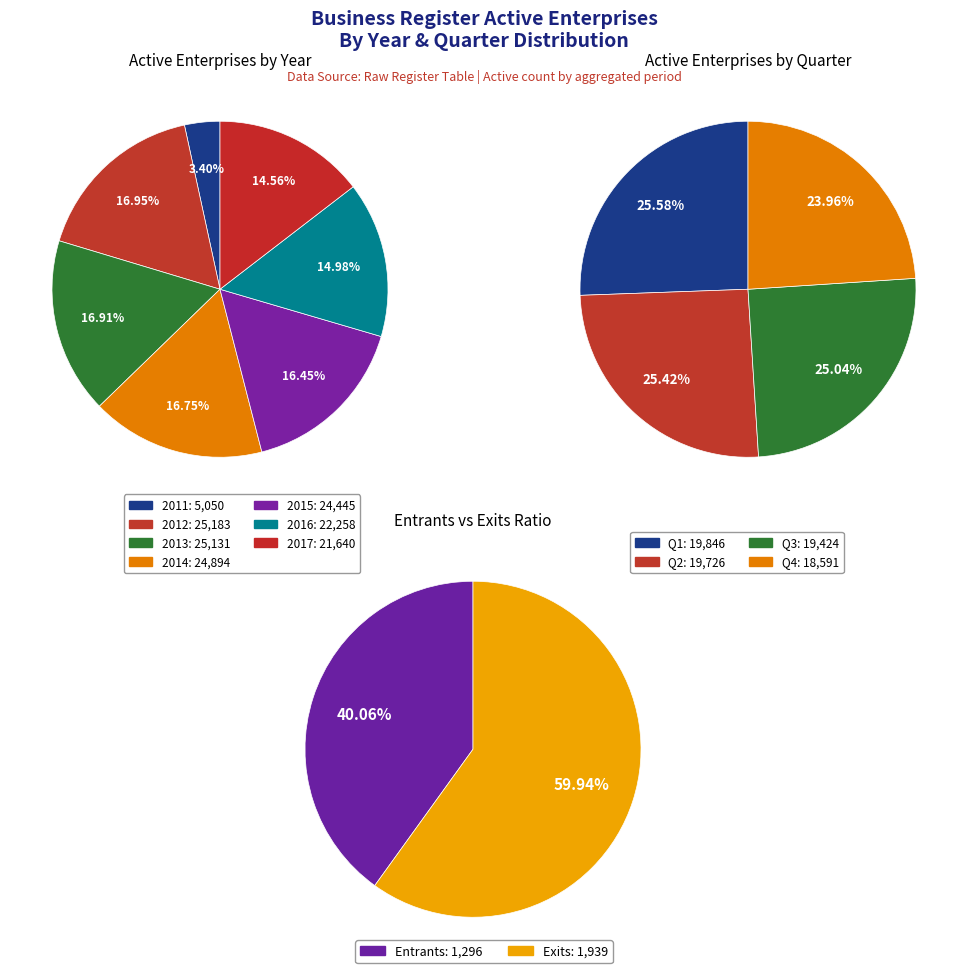

Do Q3-2016 and Q2-2017 together represent more than half of the pie?

No